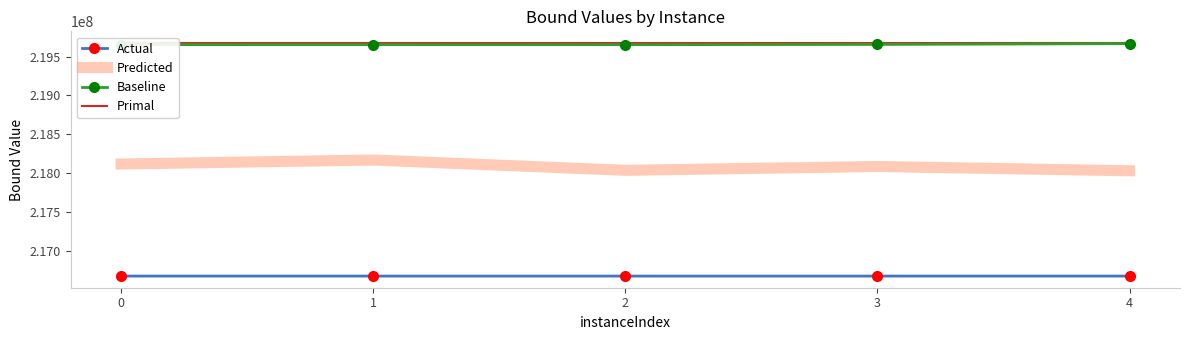

What is the difference between the highest and lowest values at 3?

3006562.1